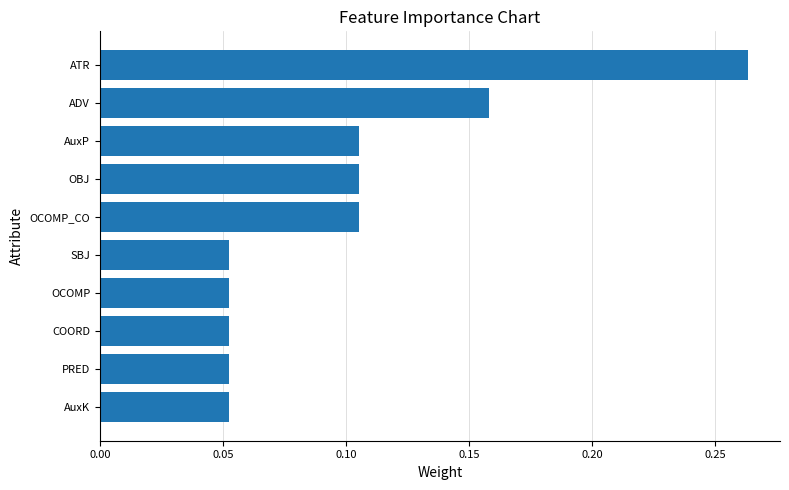

Which category has the highest value across all series?

ATR